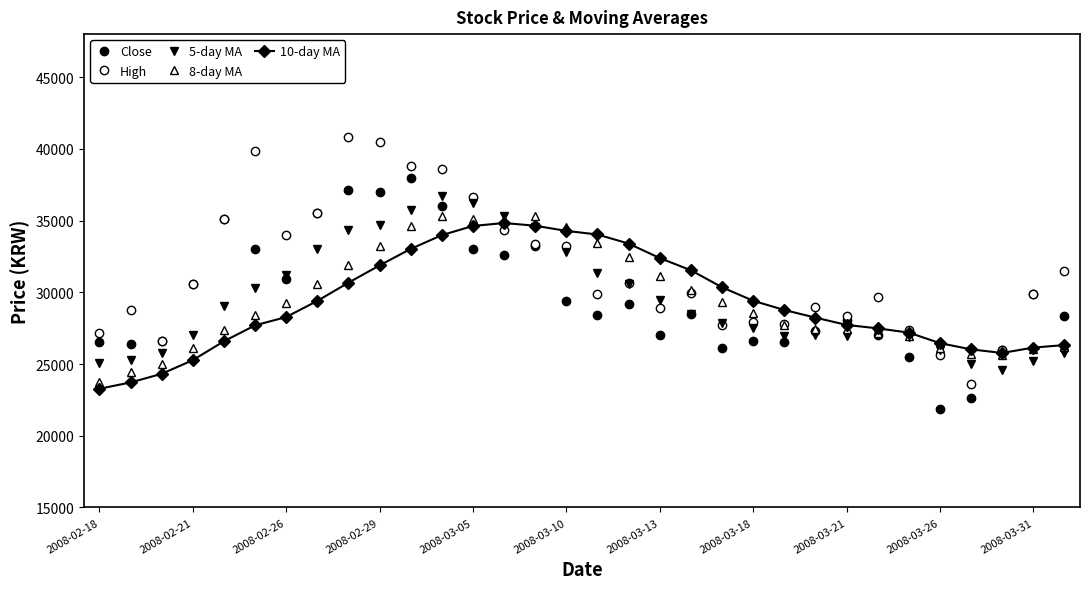

How many series are shown in this chart?

5